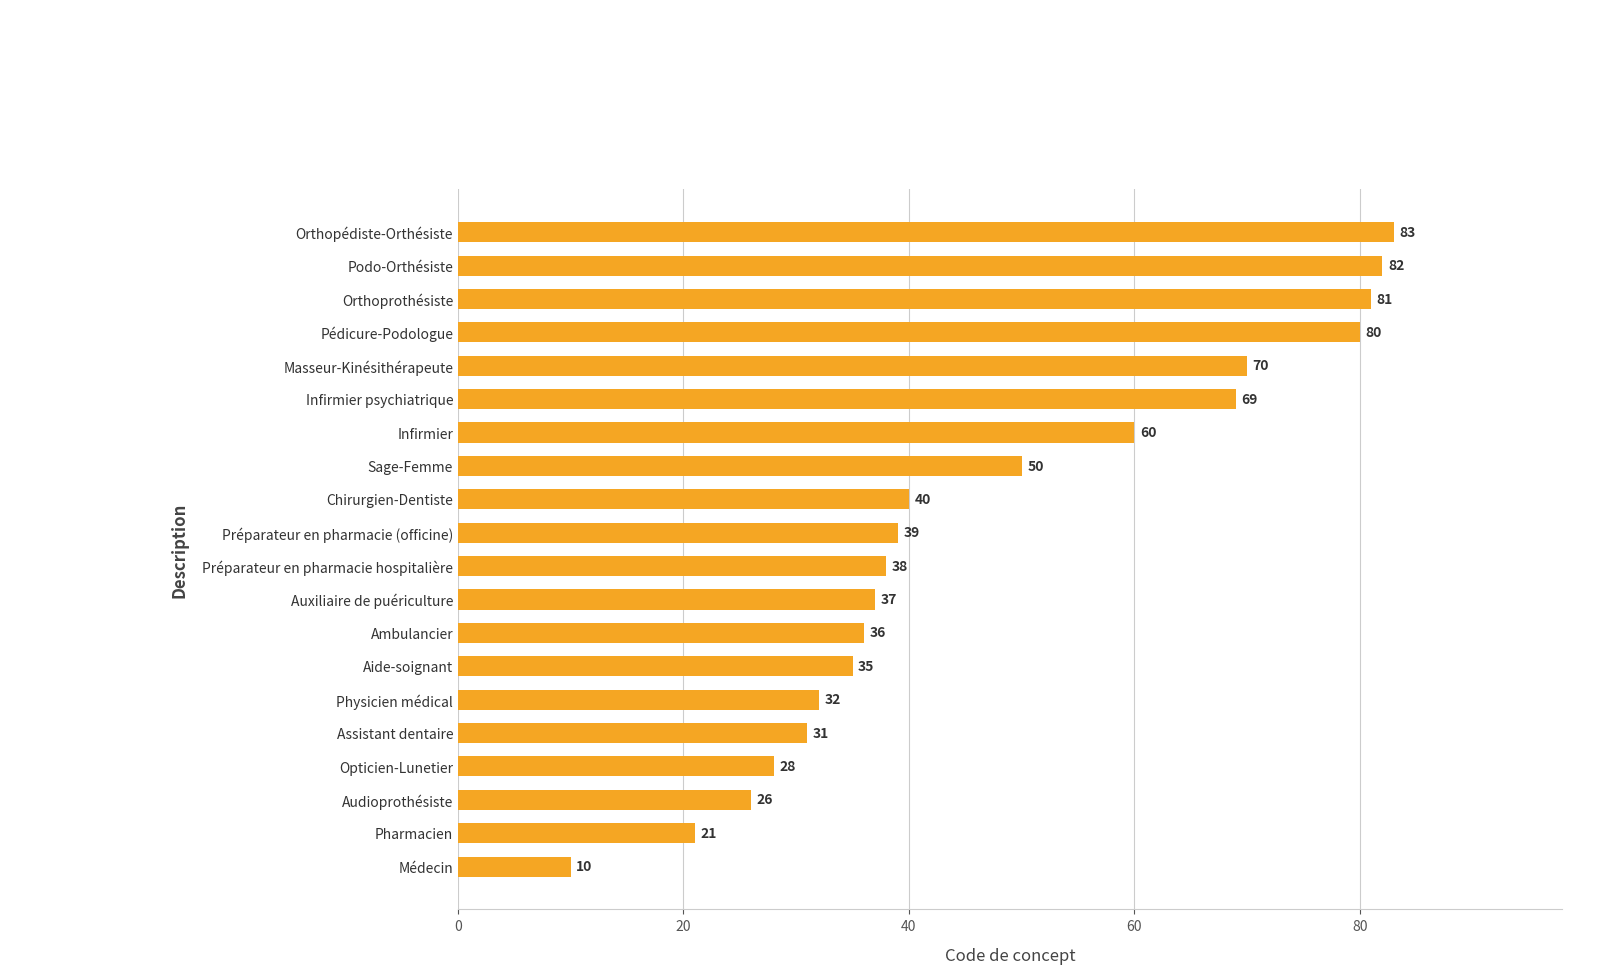

Read the value at Aide-soignant.

35